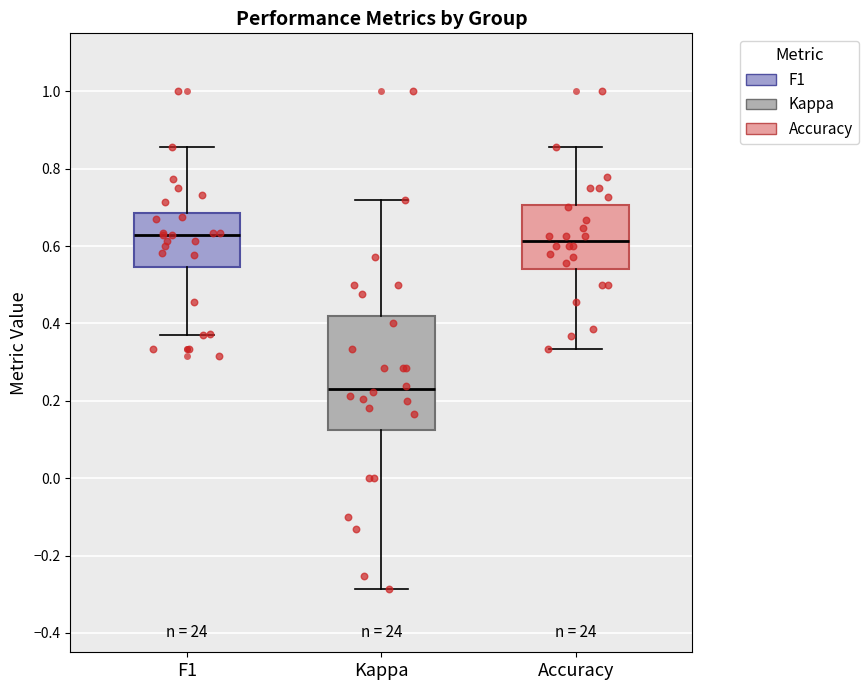

Comparing the boxes themselves (not the whiskers), which one is the tallest?

Kappa